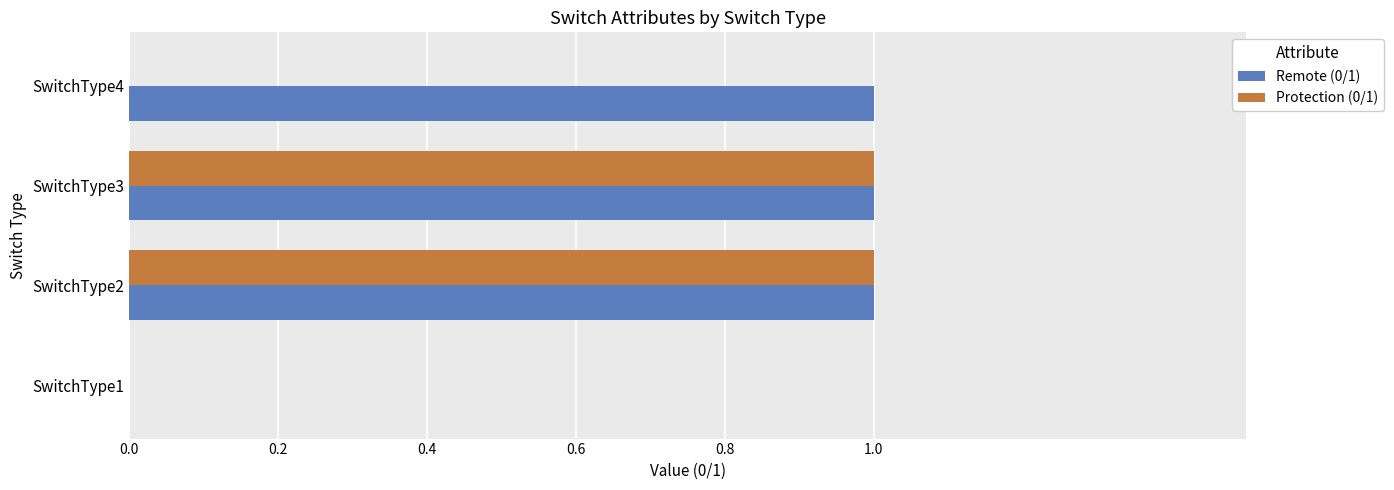

What are all the series names shown in the legend?

Remote (0/1), Protection (0/1)